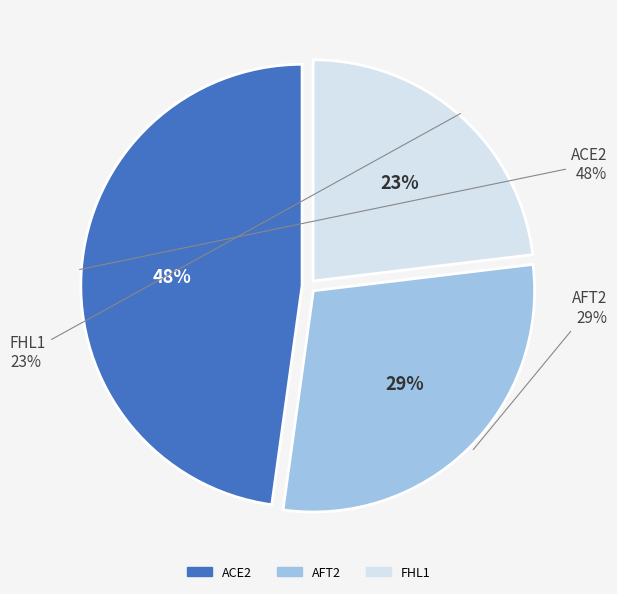

Does FHL1 account for over 50% of the chart?

No